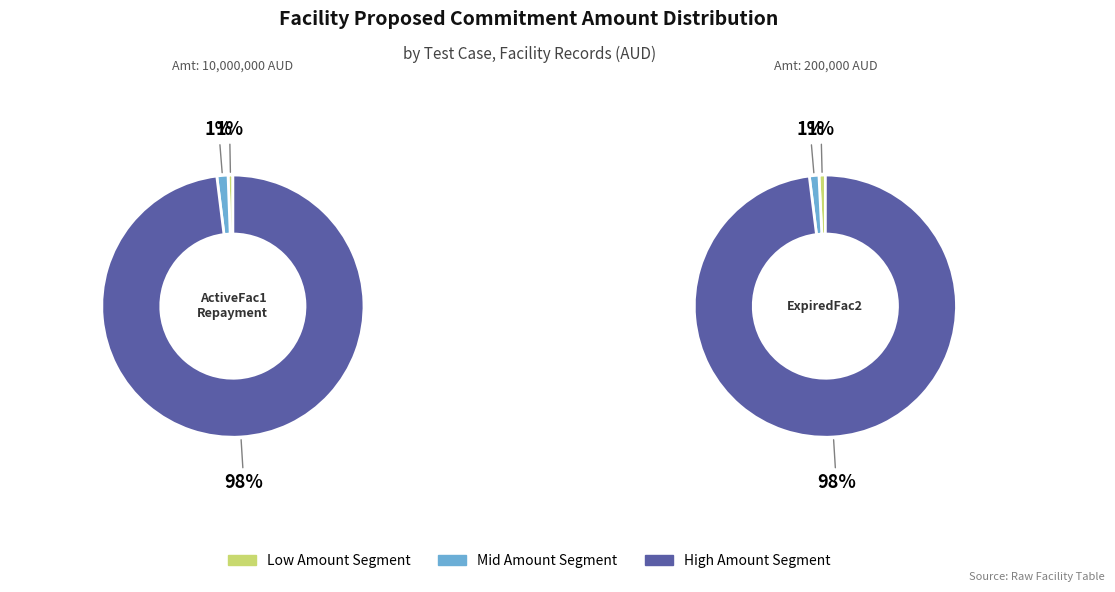

Is there any slice that represents more than half of the pie?

Yes